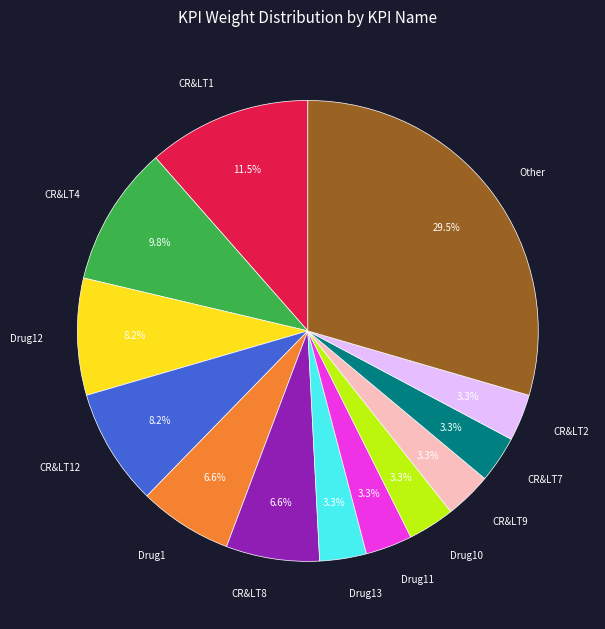

To the nearest percent, what portion does Drug1 represent?

7%